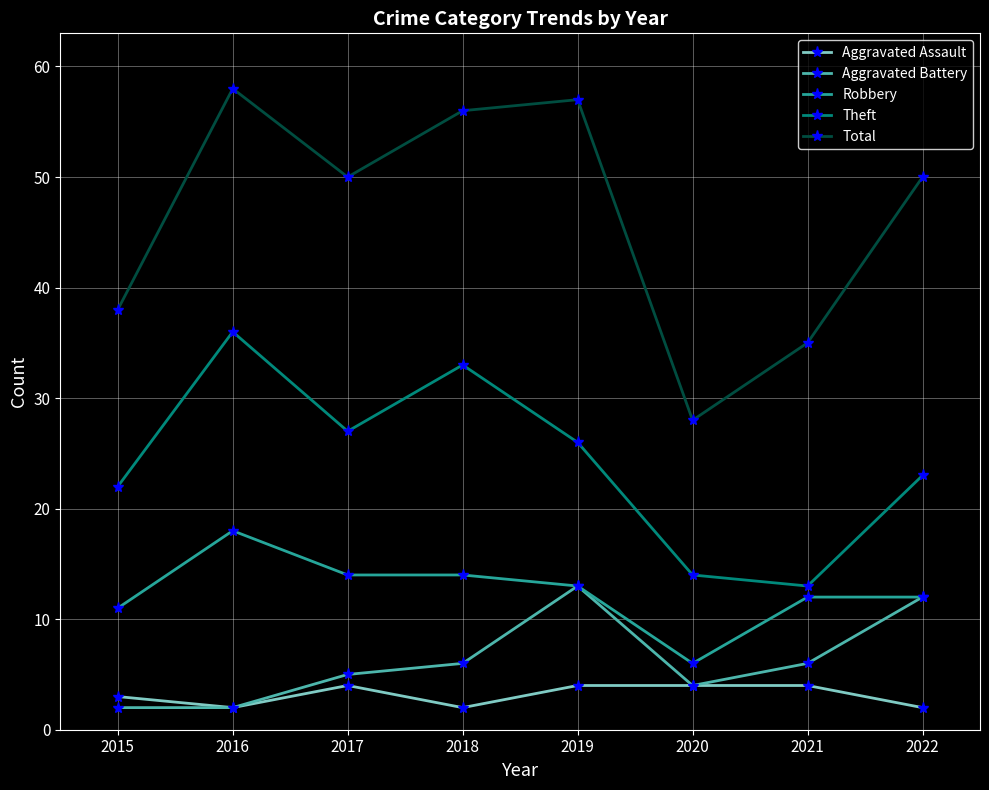

True or false: Total and Robbery intersect in this chart.

False